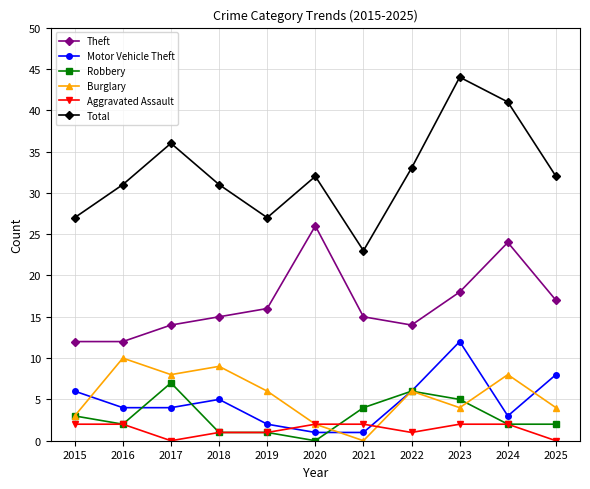

What is the average value of the Theft series?

17